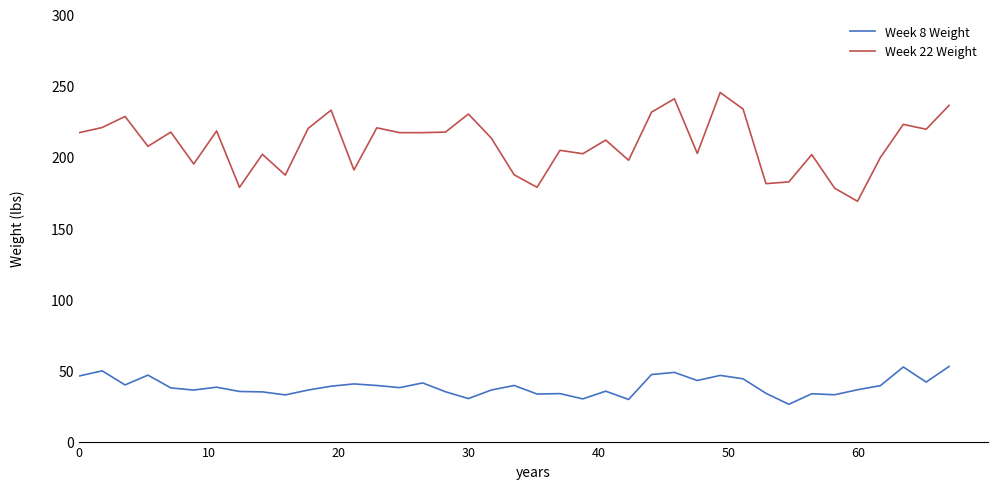

Which series has the largest total across all categories?

Week 22 Weight